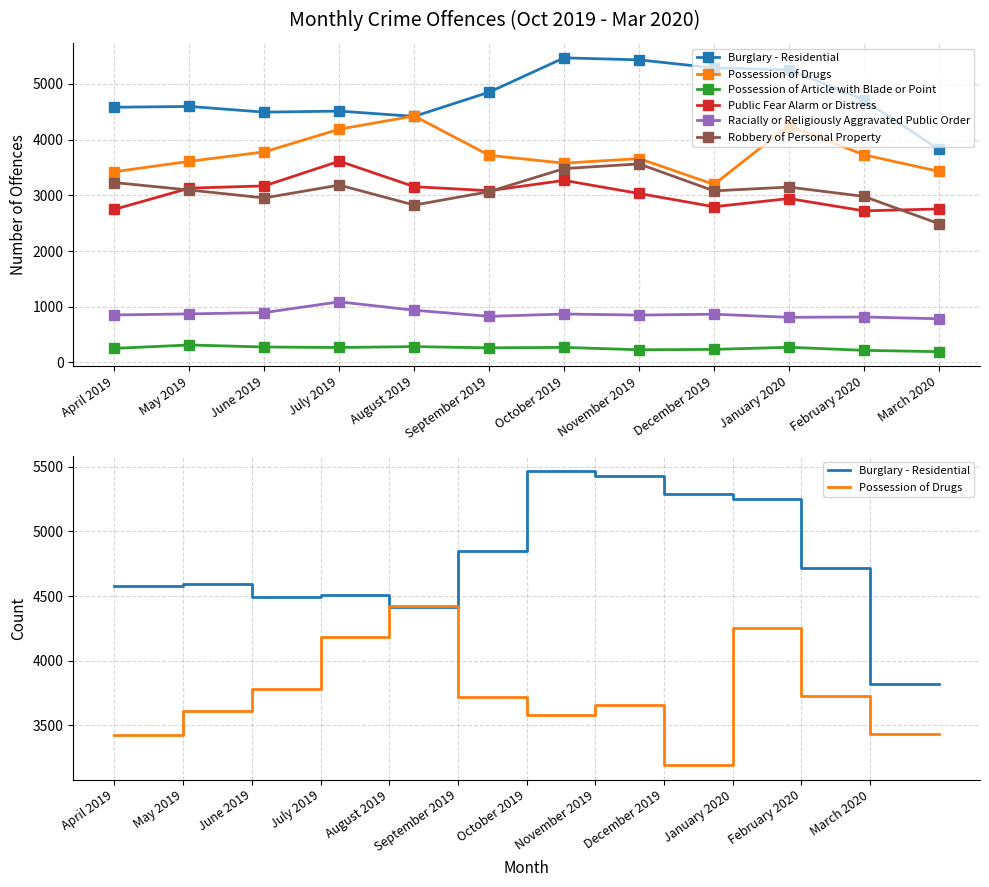

List the series in order of their peak value, lowest first.

Possession of Article with Blade or Point, Racially or Religiously Aggravated Public Order, Robbery of Personal Property, Public Fear Alarm or Distress, Possession of Drugs, Burglary - Residential